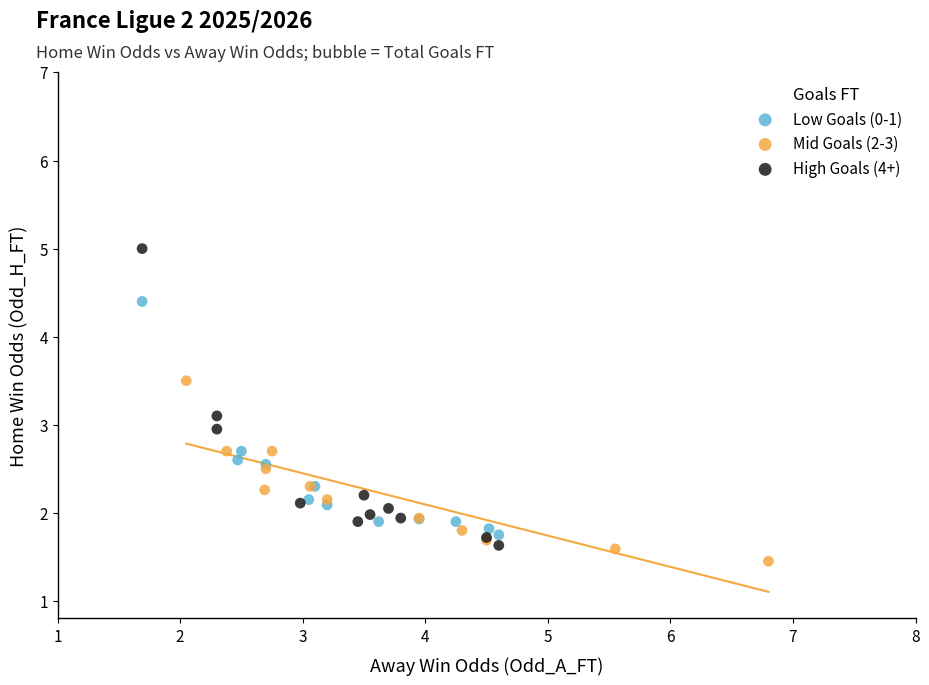

Which series reaches the minimum Y coordinate?

Mid Goals (2-3)